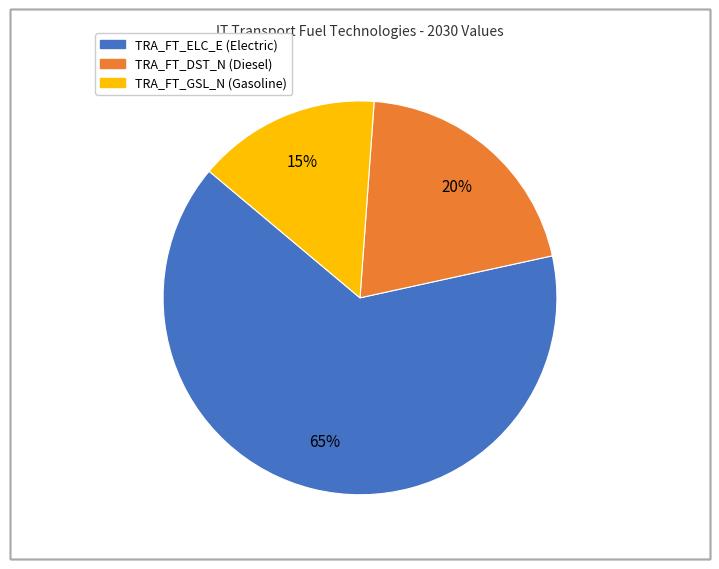

Between TRA_FT_DST_N and TRA_FT_GSL_N, which is larger?

TRA_FT_DST_N